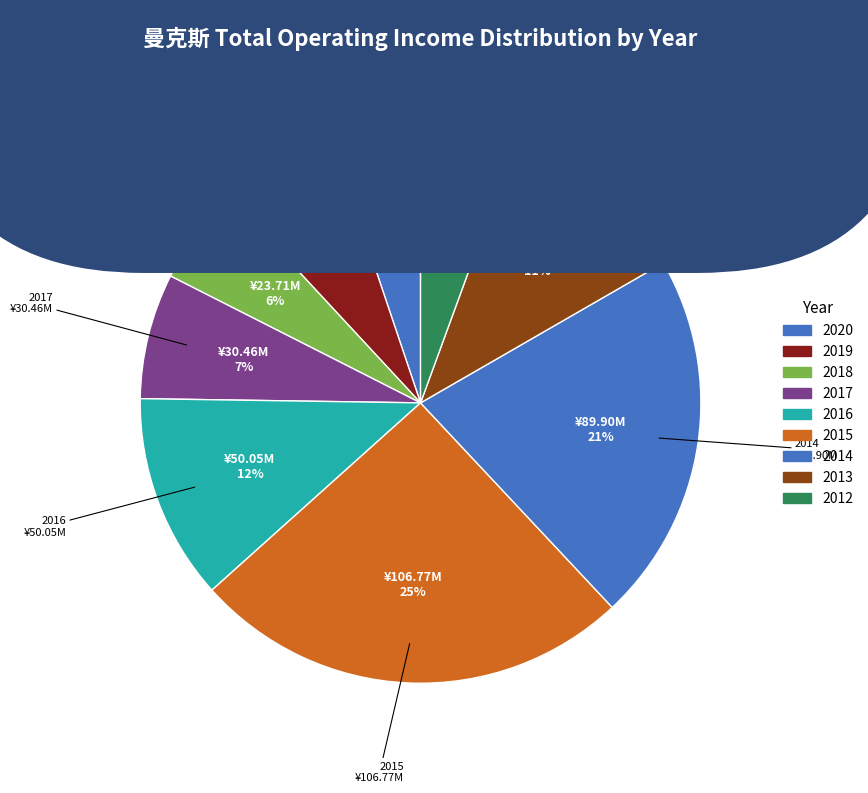

Is it true that 2014 is 21% of the pie?

True